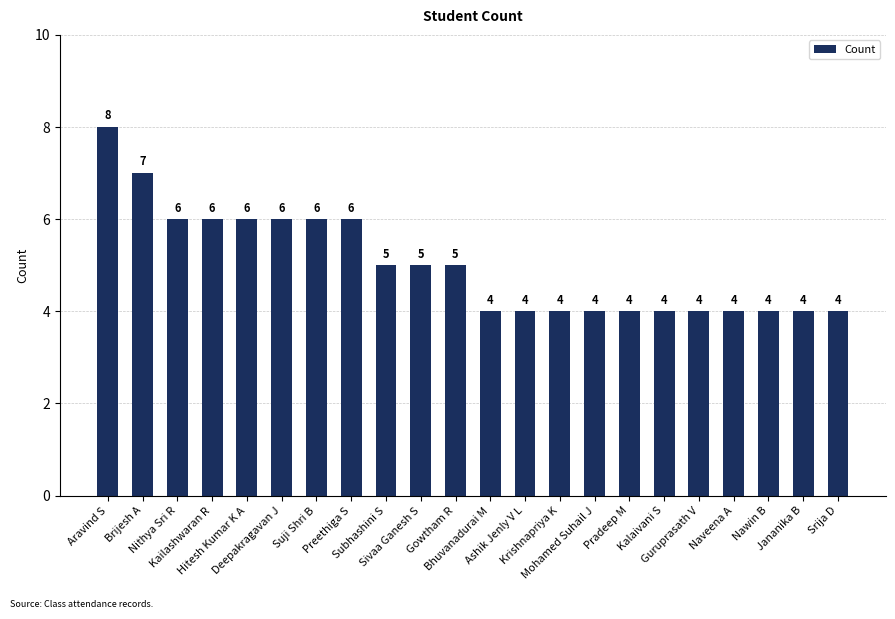

Reading left to right, extract all data points from this chart.

8	7	6	6	6	6	6	6	5	5	5	4	4	4	4	4	4	4	4	4	4	4